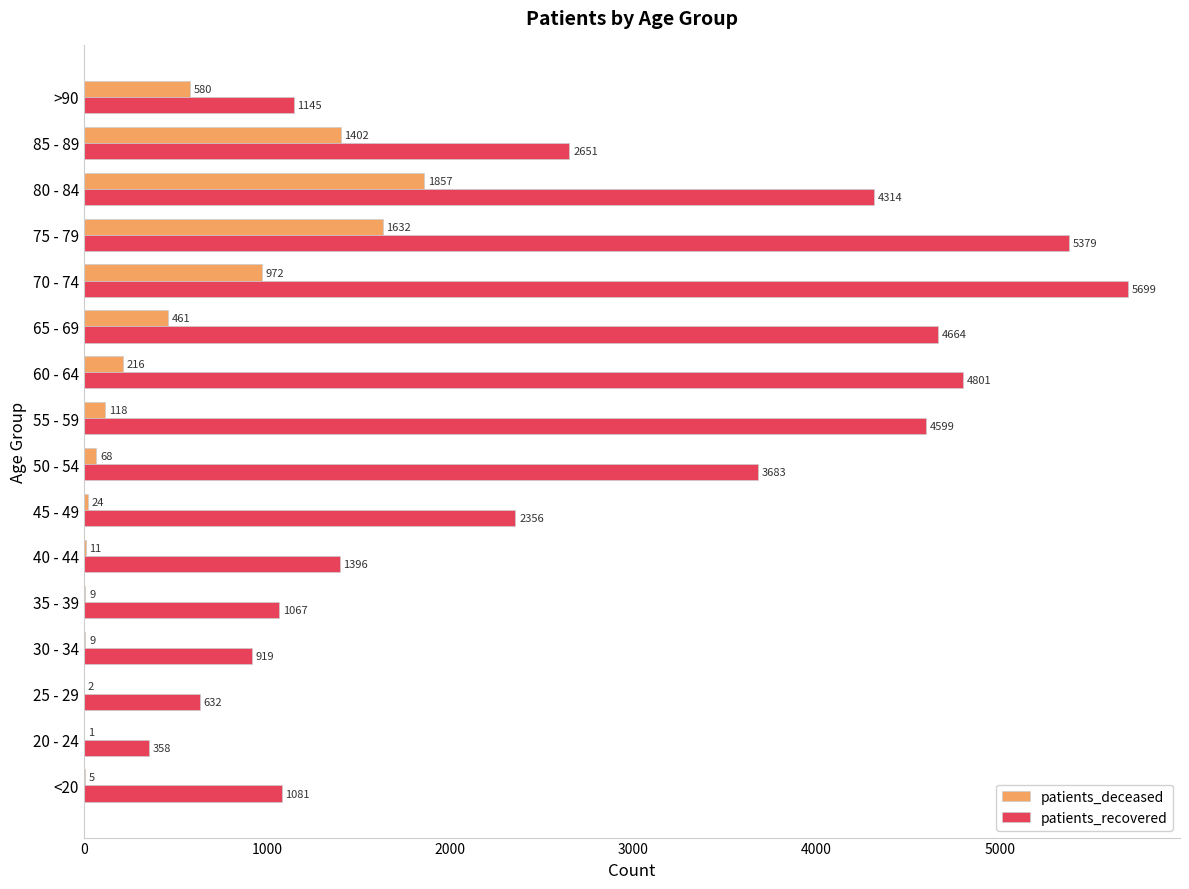

Is the value of patients_deceased at 45 - 49 greater than the value of patients_recovered at 75 - 79?

No